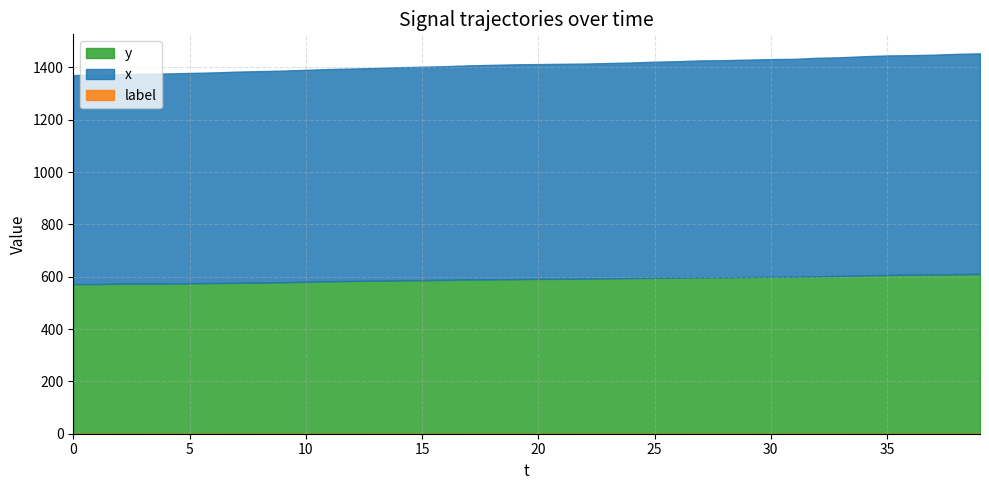

List the labels in order of y value, smallest first.

0, 1, 2, 3, 4, 5, 6, 7, 8, 9, 10, 11, 12, 13, 14, 15, 16, 17, 18, 19, 20, 21, 22, 23, 24, 25, 26, 27, 28, 29, 30, 31, 32, 33, 34, 35, 36, 37, 38, 39